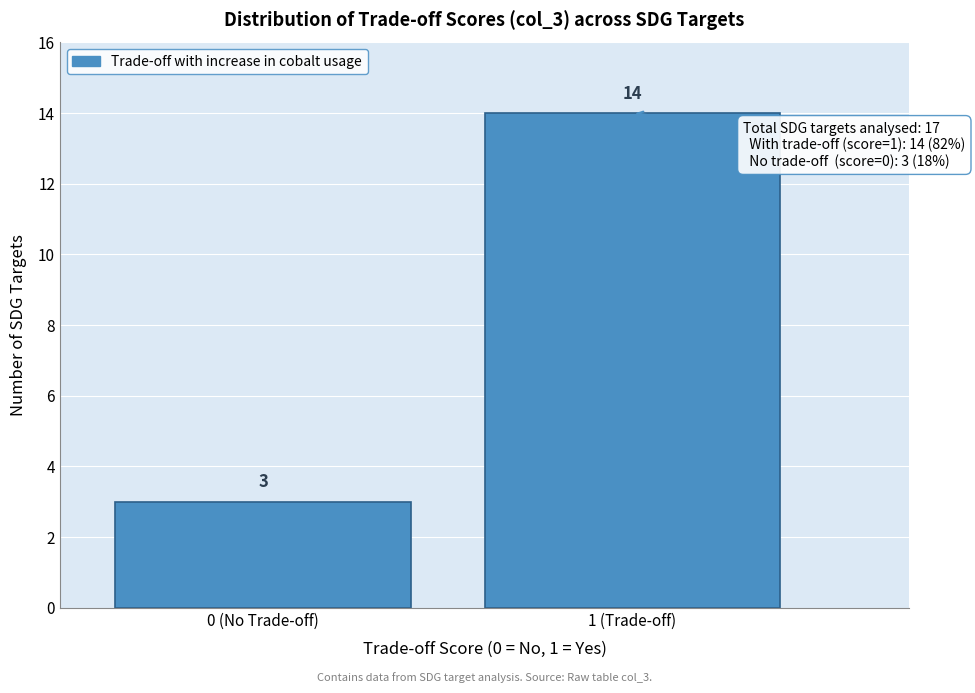

Reading right to left, what are all the values shown in this chart?

14	3